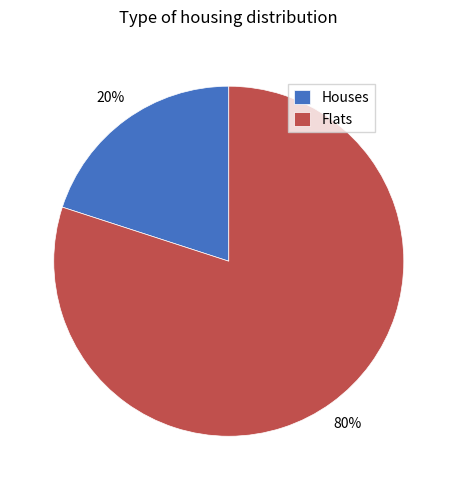

To the nearest percent, what is the difference between the largest and smallest slice percentages?

60%